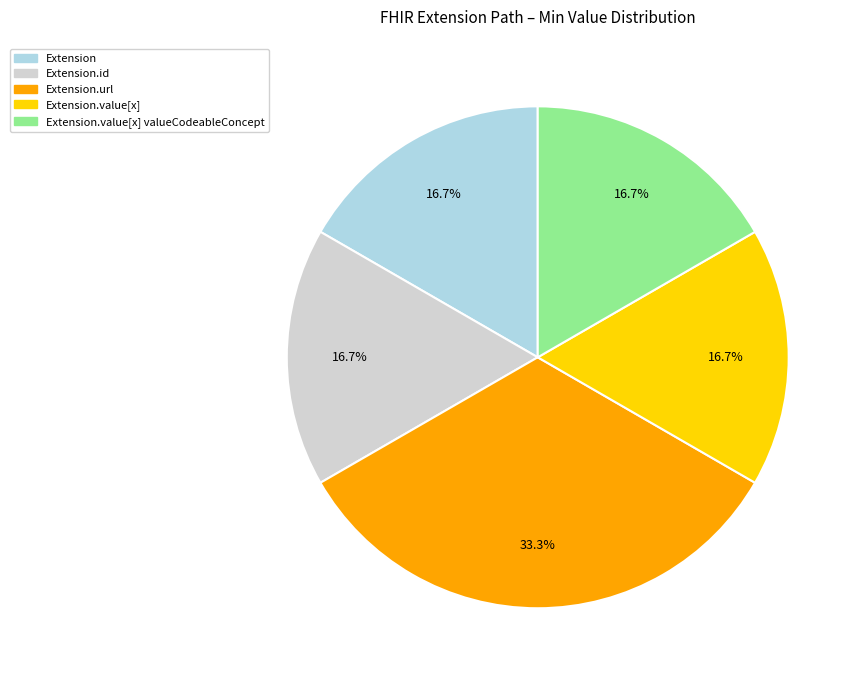

Which category has the biggest portion of the pie?

Extension.url